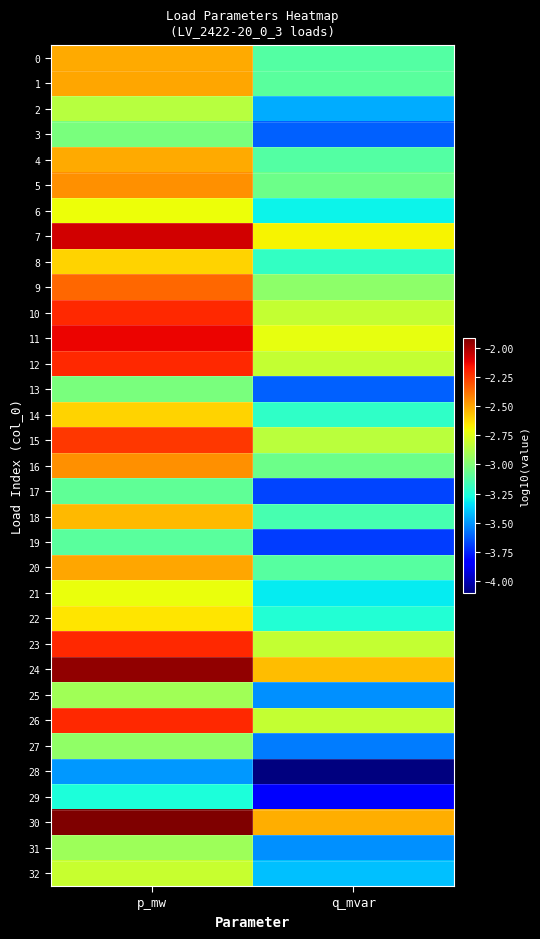

List the series in order of their peak value, highest first.

30, 24, 7, 11, 26, 12, 23, 10, 15, 9, 16, 5, 1, 20, 0, 4, 18, 8, 14, 22, 6, 21, 32, 2, 25, 31, 27, 13, 3, 17, 19, 29, 28